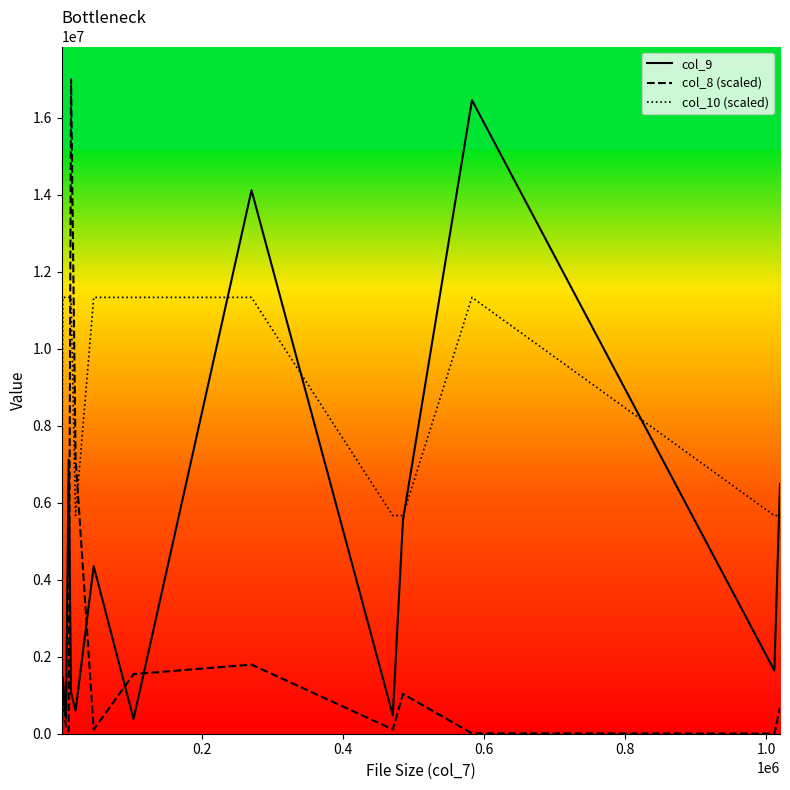

Which series has the largest total across all categories?

col_10 (scaled)